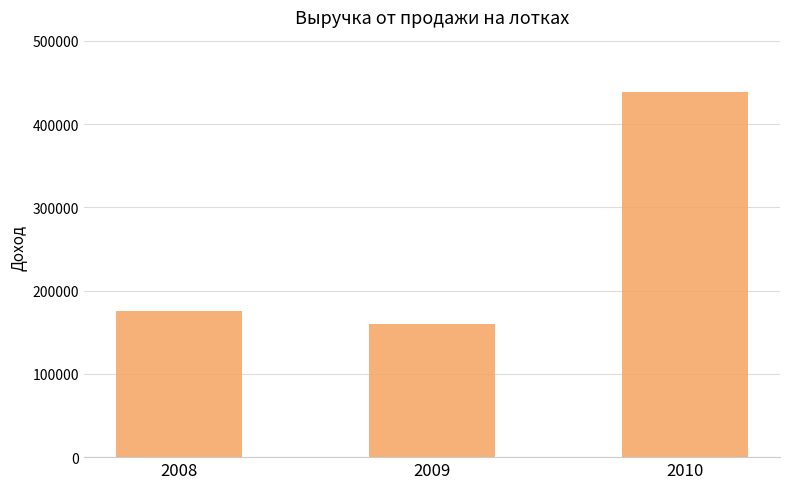

The value at 2009 is 160345. True or false?

True